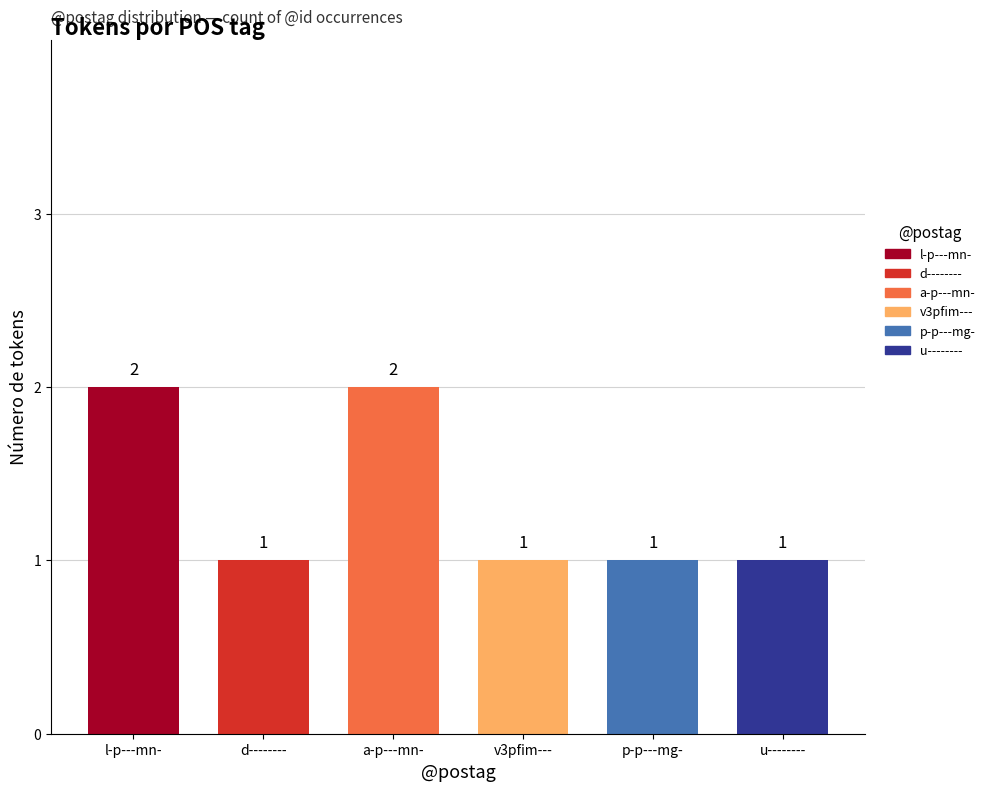

What is the sum of the values at l-p---mn- and v3pfim---?

3